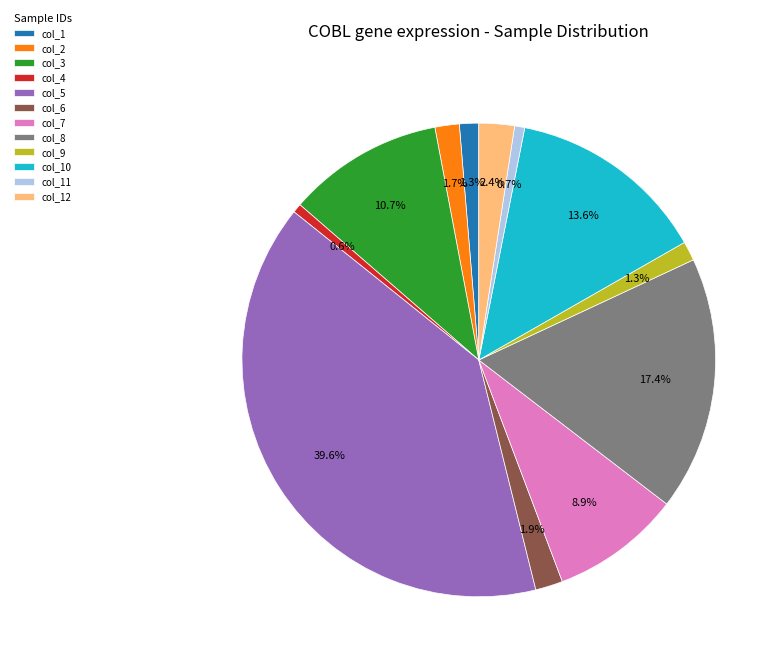

To the nearest percent, what portion does col_5 represent?

40%